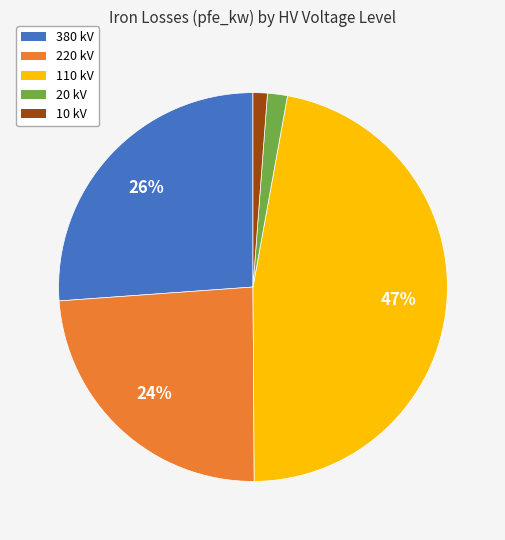

How many slices are in this pie chart?

5